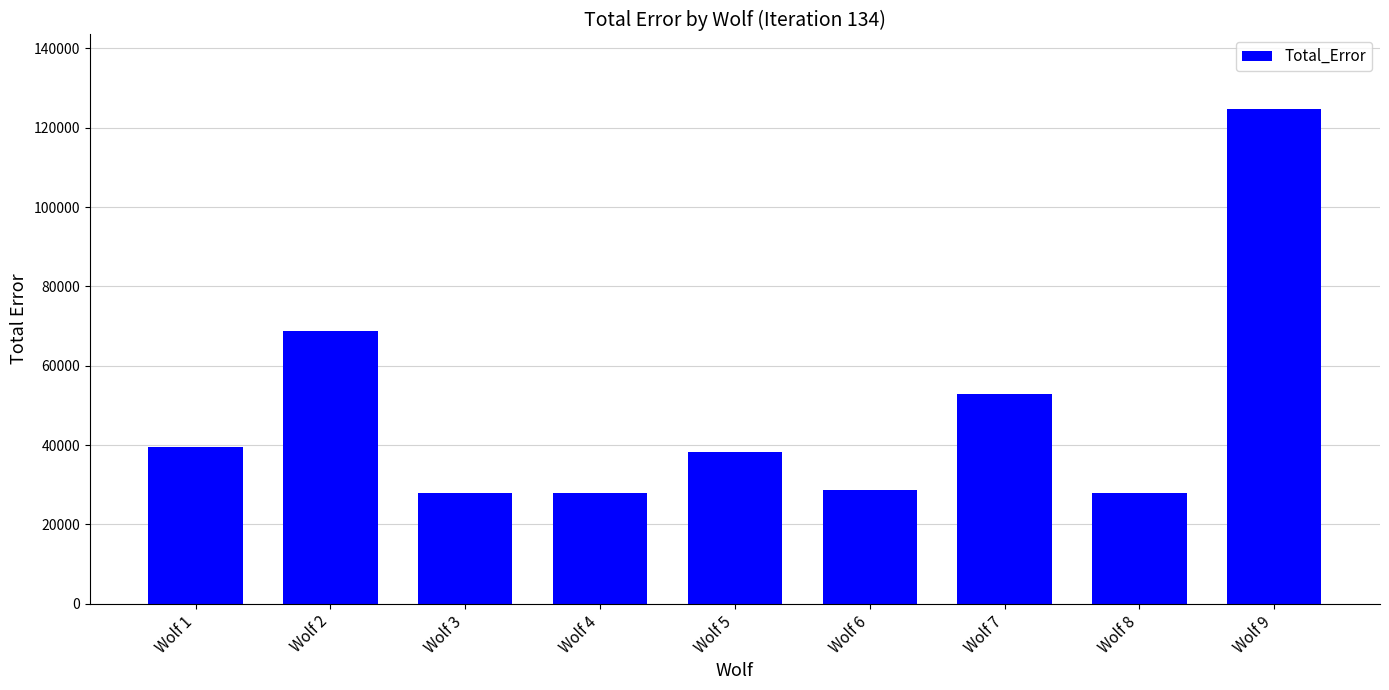

Which has a higher value, Wolf 1 or Wolf 7?

Wolf 7